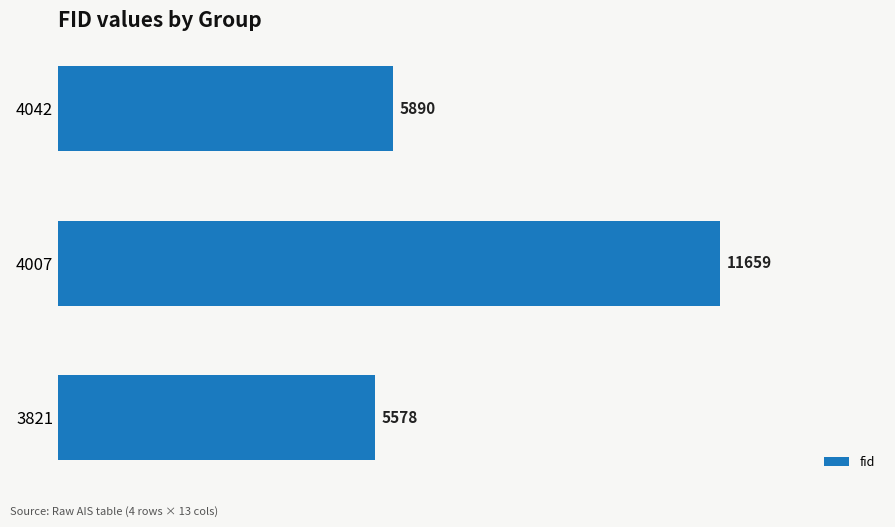

List the labels in order of value, largest first.

4007, 4042, 3821